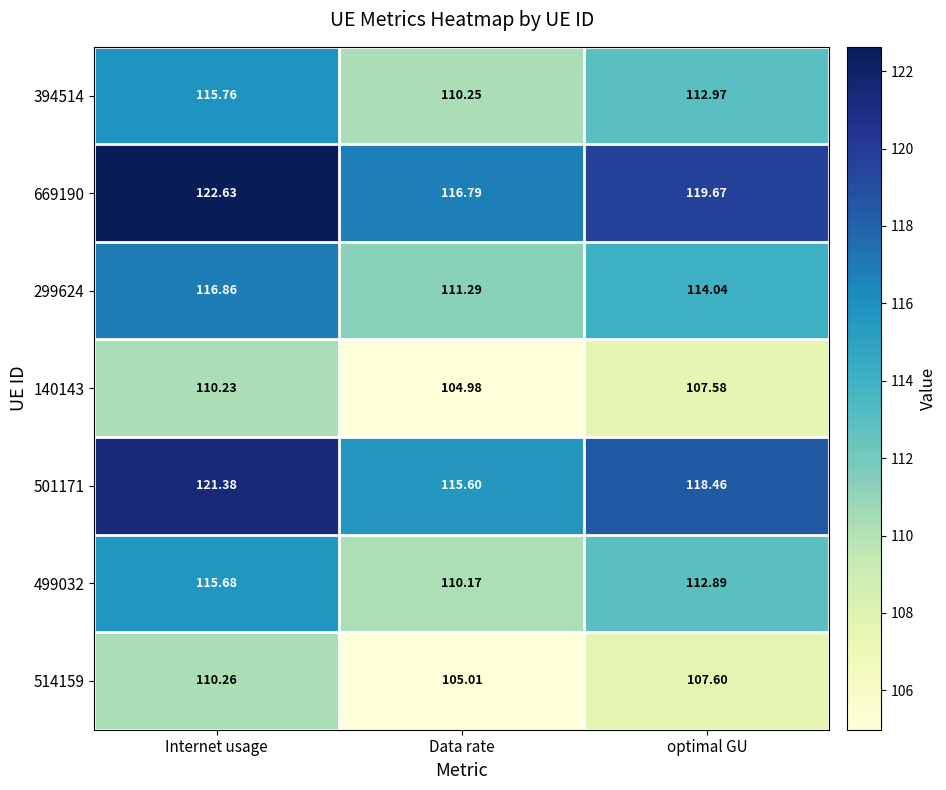

Rank the categories by 299624 value from highest to lowest.

Internet usage, optimal GU, Data rate